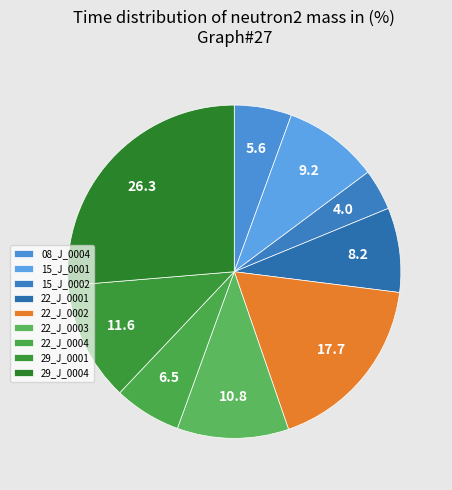

Count the number of slices in the pie.

9